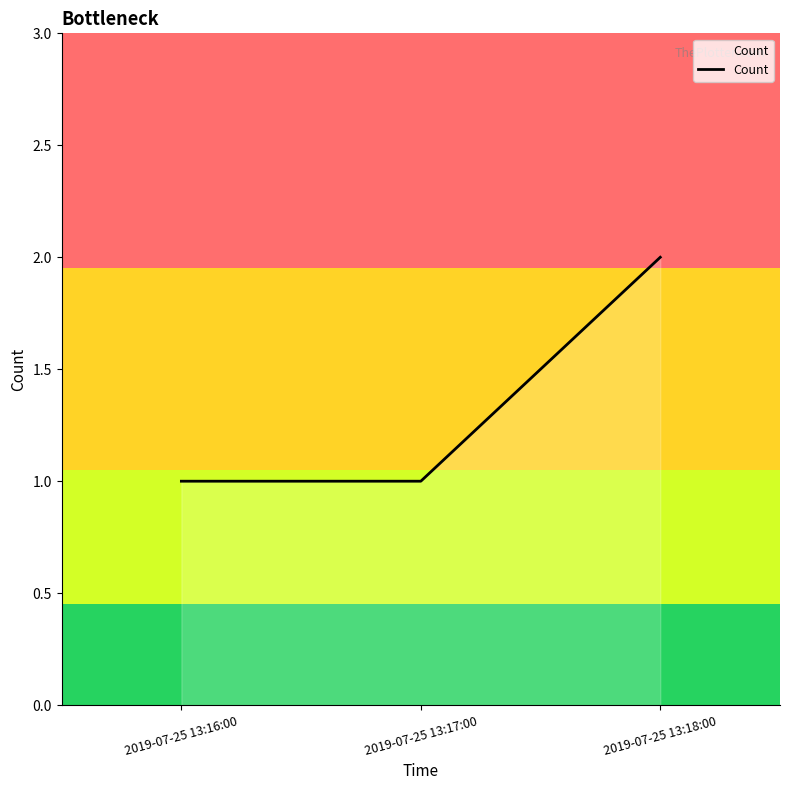

What is the minimum value shown in the chart?

1